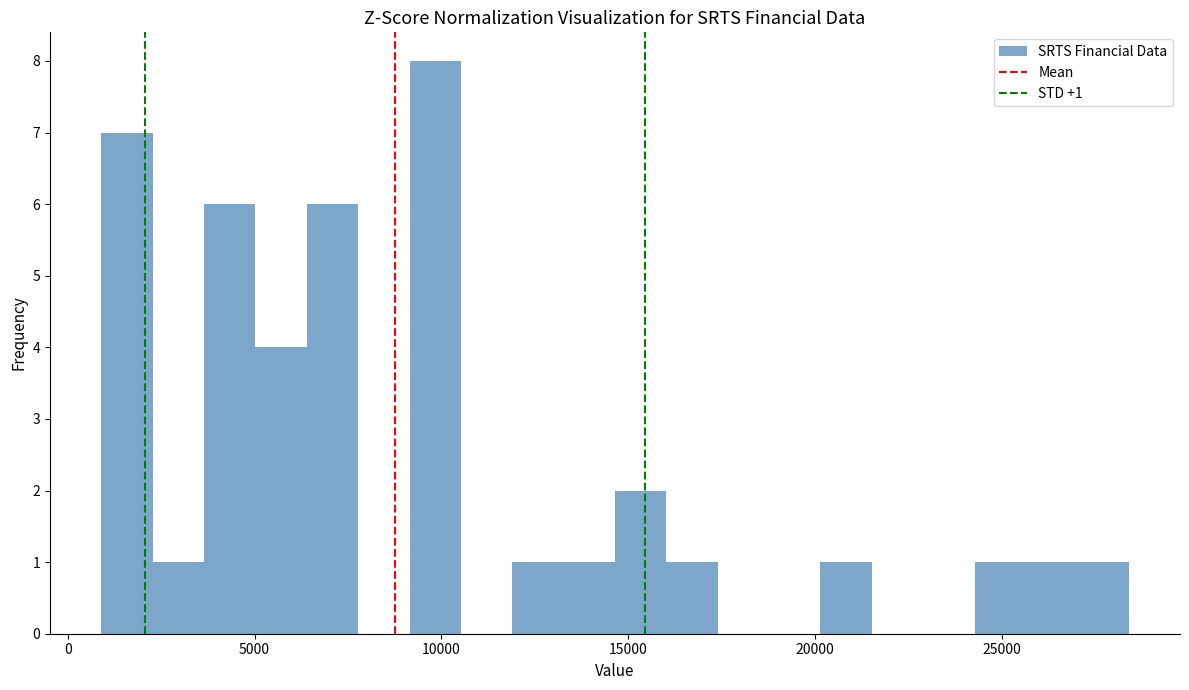

Around what value on the x-axis is the tallest bar? Give the approximate position of its centre, as read against the axis.

10000